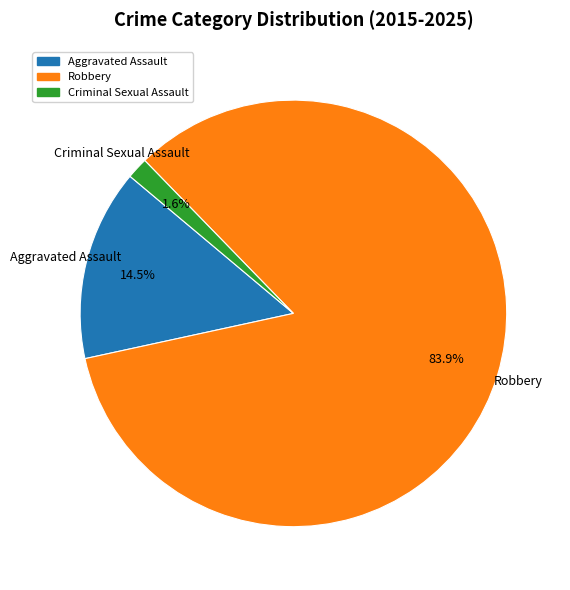

How many slices are in this pie chart?

3